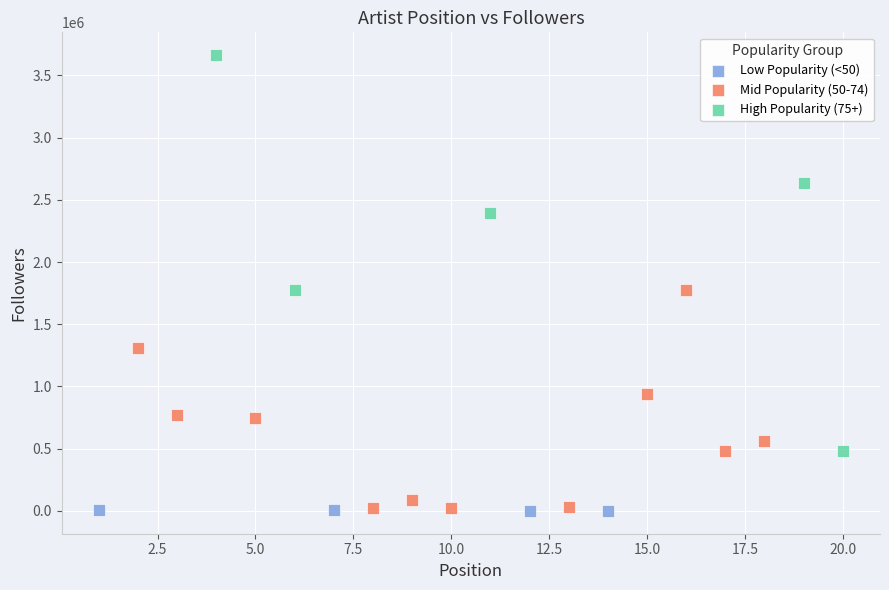

Which series has the largest Y range (max minus min)?

High Popularity (75+)